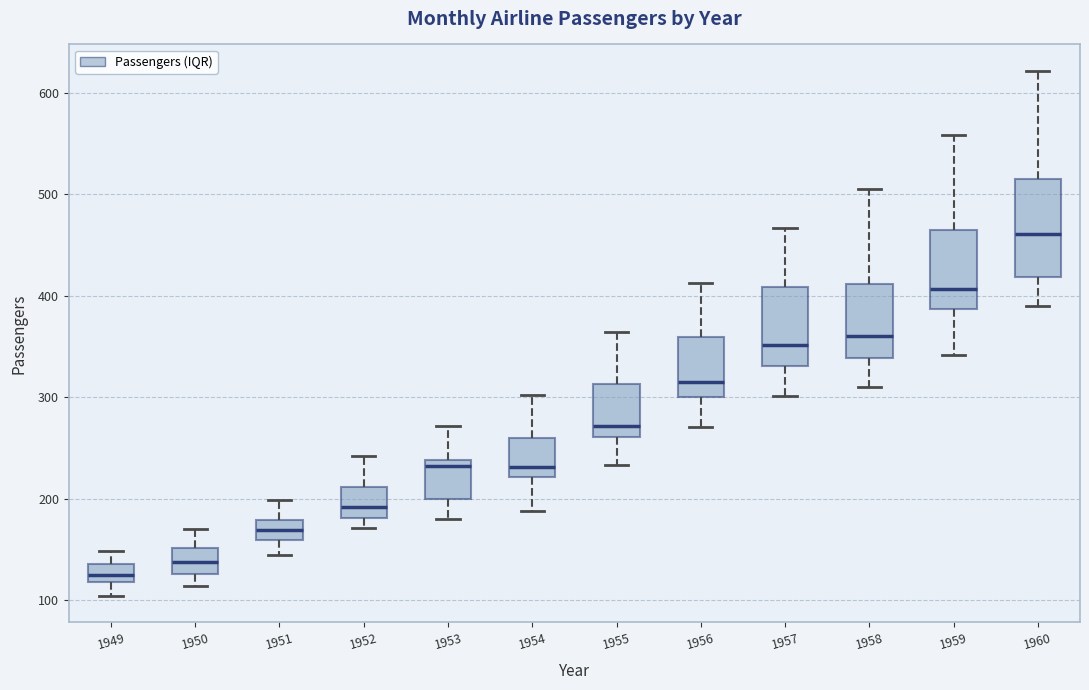

Reading left to right, transcribe this box plot: for each box, give where its median line is, the range the box spans, and where its two whiskers end, as read against the y-axis. The values are not printed on the chart, so give them approximately, as read against the axis.

1949: median 130, box 120 to 140, whiskers 100 to 150
1950: median 140, box 130 to 150, whiskers 110 to 170
1951: median 170, box 160 to 180, whiskers 150 to 200
1952: median 190, box 180 to 210, whiskers 170 to 240
1953: median 230, box 200 to 240, whiskers 180 to 270
1954: median 230, box 220 to 260, whiskers 190 to 300
1955: median 270, box 260 to 310, whiskers 230 to 360
1956: median 320, box 300 to 360, whiskers 270 to 410
1957: median 350, box 330 to 410, whiskers 300 to 470
1958: median 360, box 340 to 410, whiskers 310 to 510
1959: median 410, box 390 to 470, whiskers 340 to 560
1960: median 460, box 420 to 510, whiskers 390 to 620